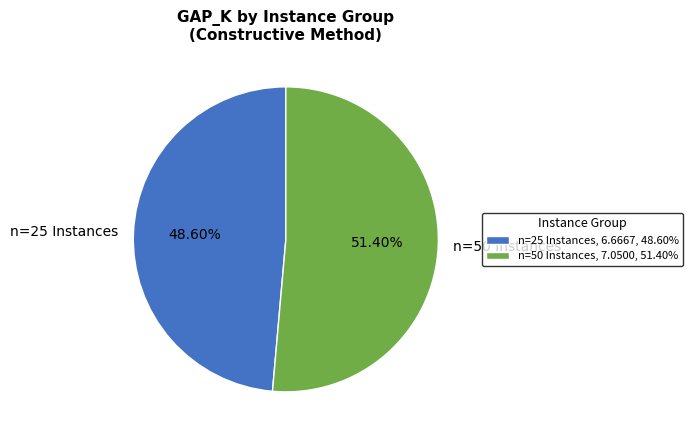

Which slice is the smallest?

n=25 Instances, 6.6667, 48.60%